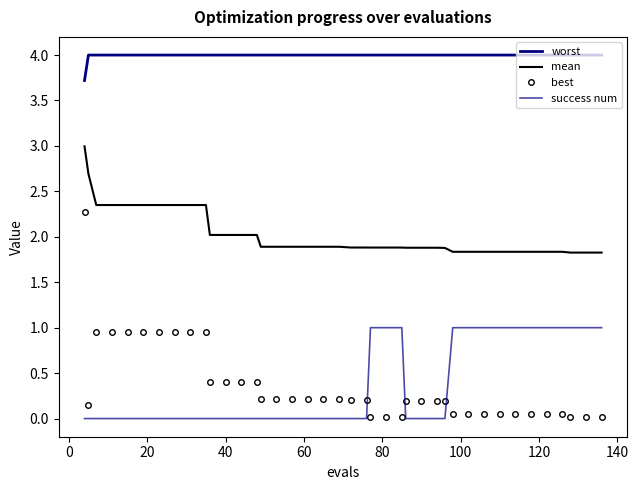

True or false: worst has more than 1 interior local peaks.

False